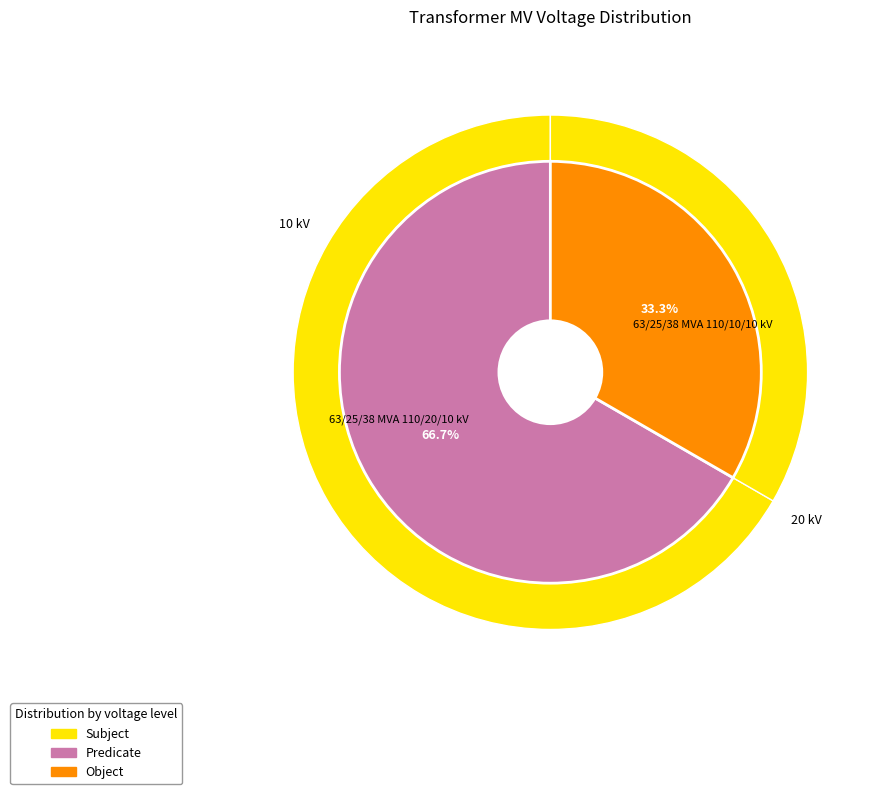

To the nearest percent, what percentage of the pie is 63/25/38 MVA 110/10/10 kV?

33%